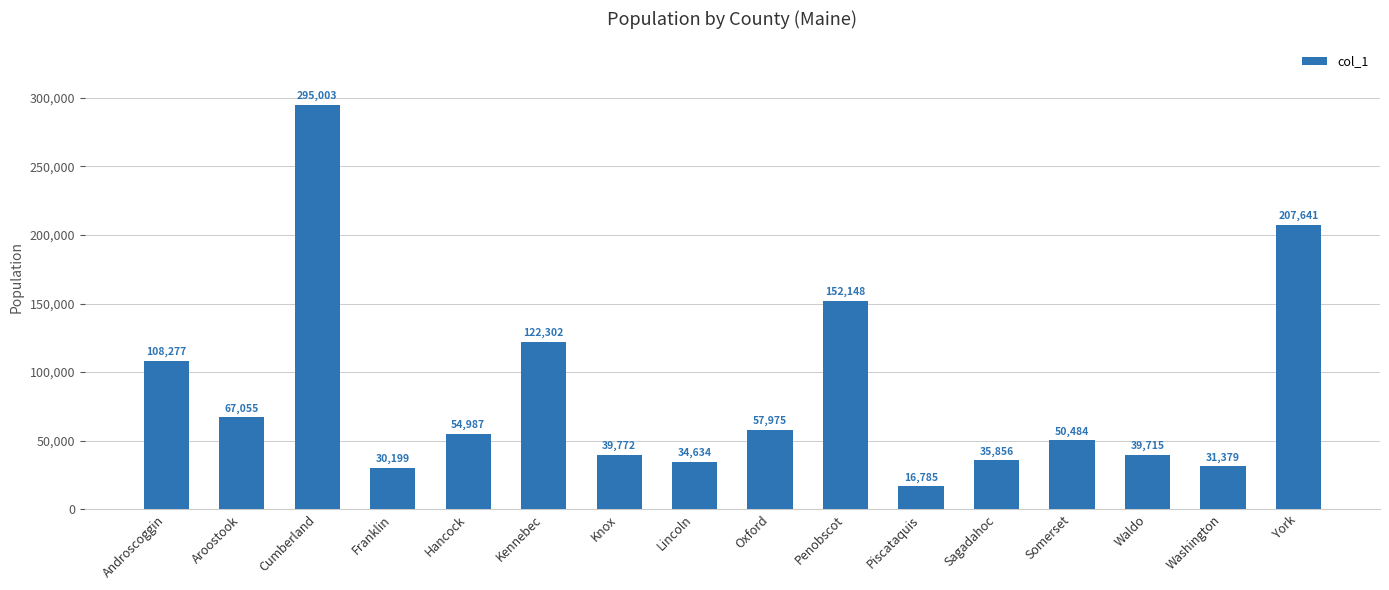

True or false: the data shows 50484 at Somerset.

True